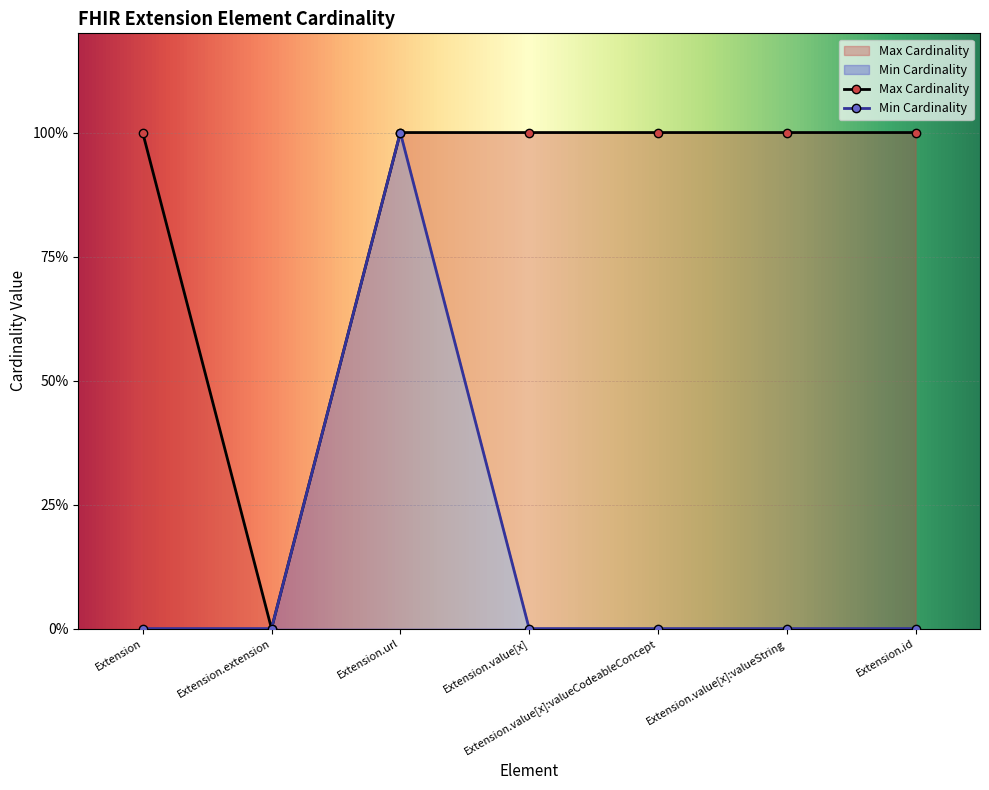

What are all the series names shown in the legend?

Min Cardinality, Max Cardinality